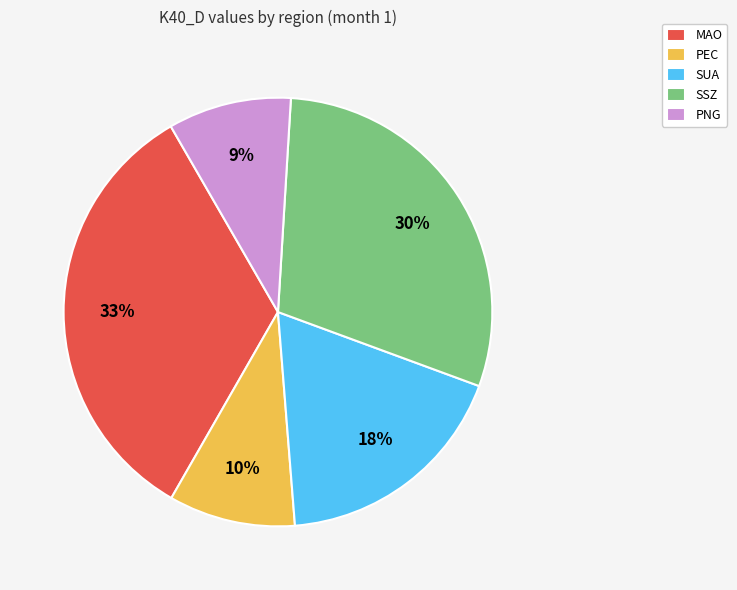

What percentage is the PNG slice, to the nearest percent?

9%